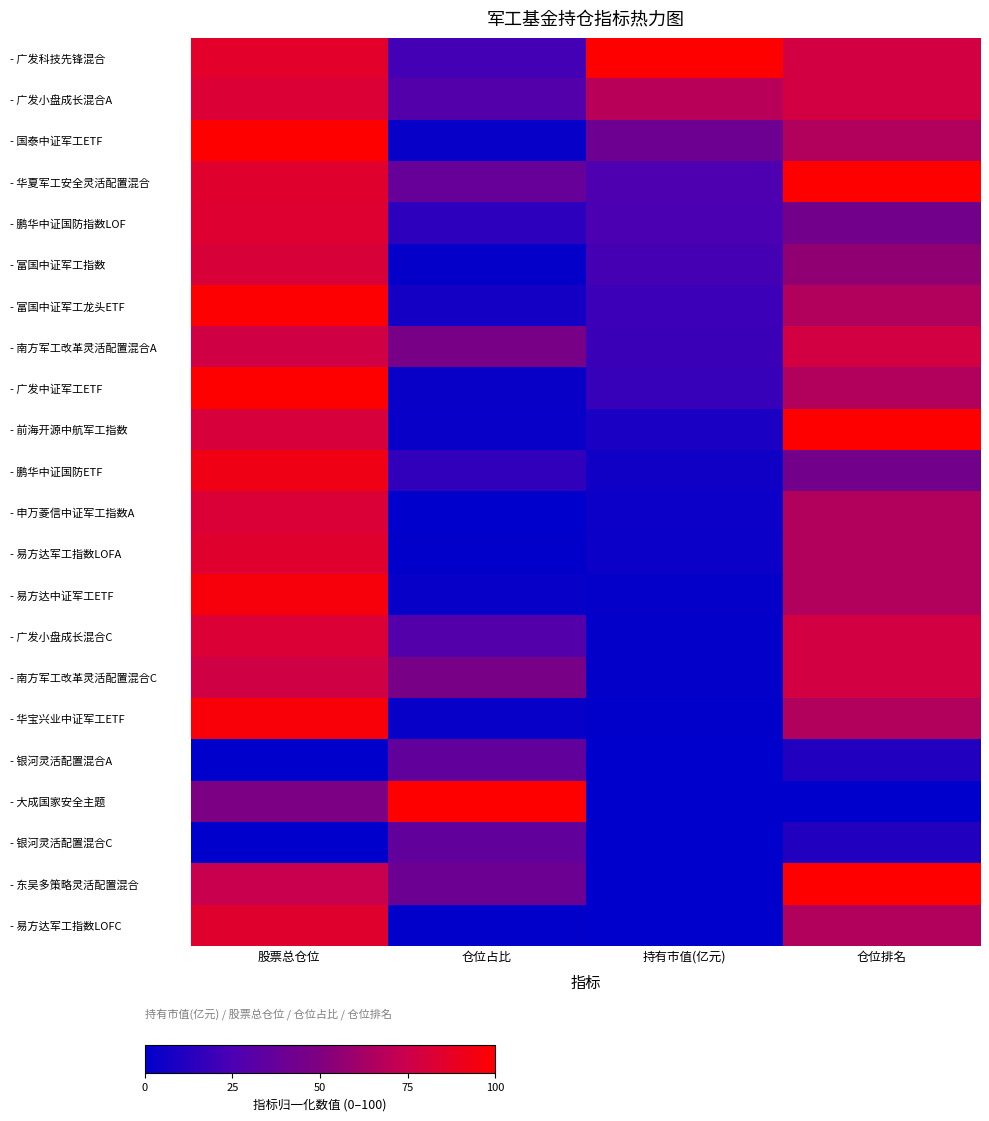

At which category is the sum across all series the highest?

股票总仓位